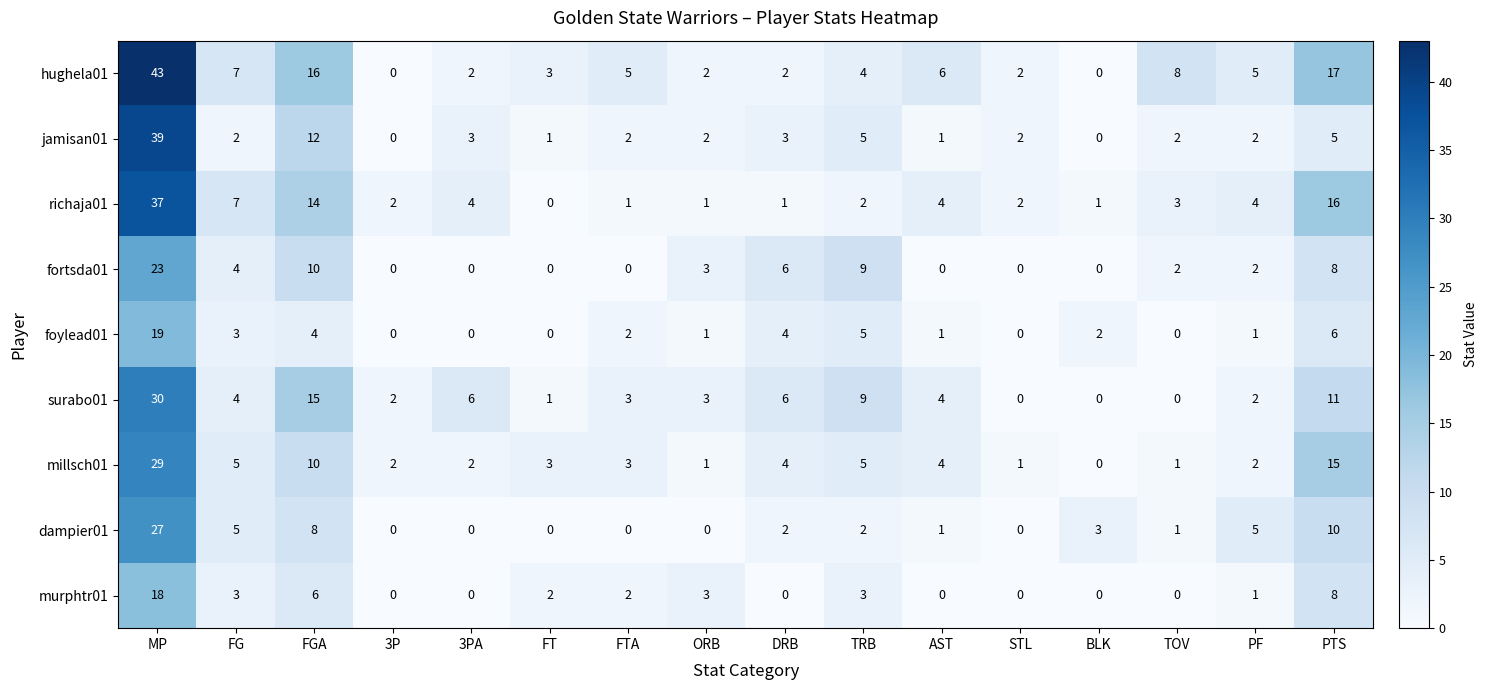

Is it true that millsch01 equals 2 at TOV?

False